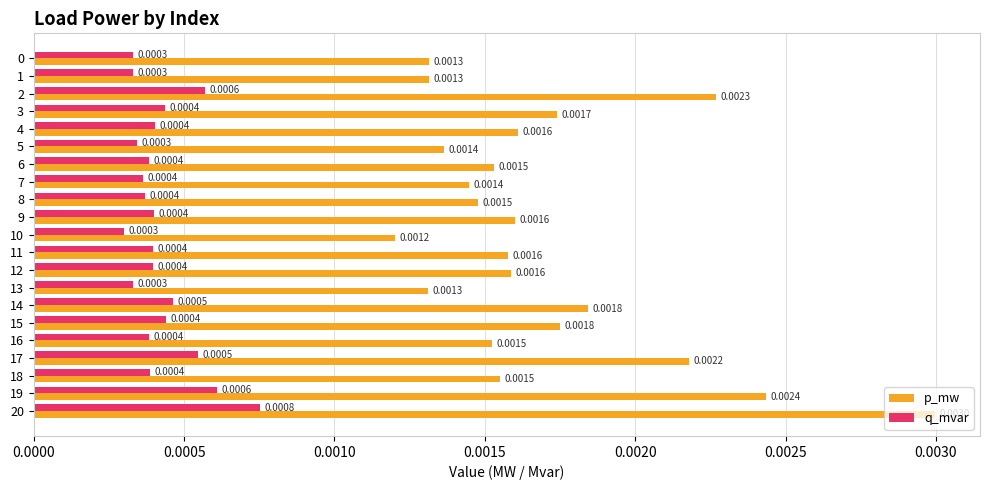

Which series has the largest range (max minus min)?

p_mw